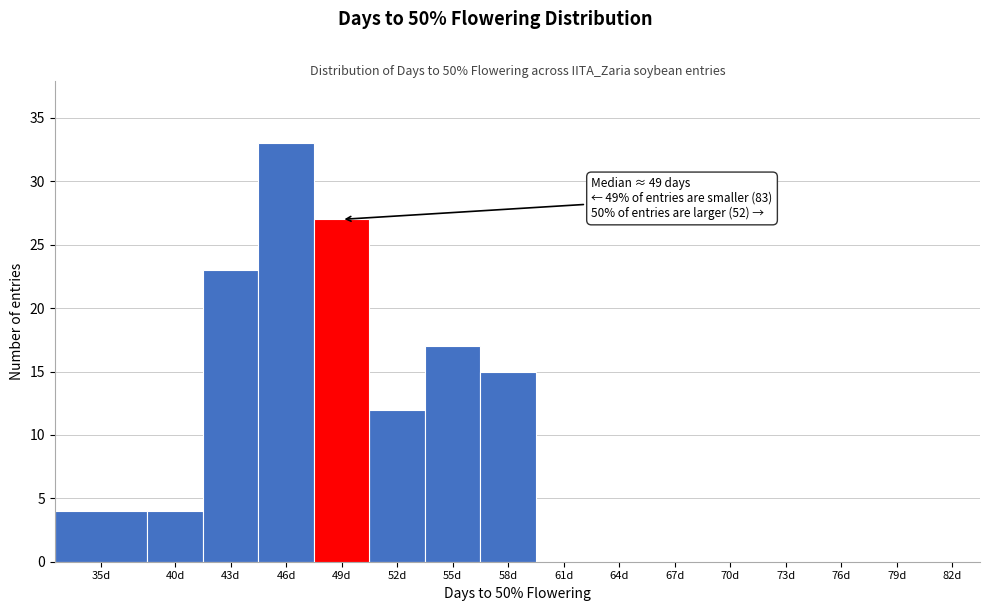

Reading left to right, what are all the values shown in this chart?

35d=4	40d=4	43d=23	46d=33	49d=27	52d=12	55d=17	58d=15	61d=0	64d=0	67d=0	70d=0	73d=0	76d=0	79d=0	82d=0